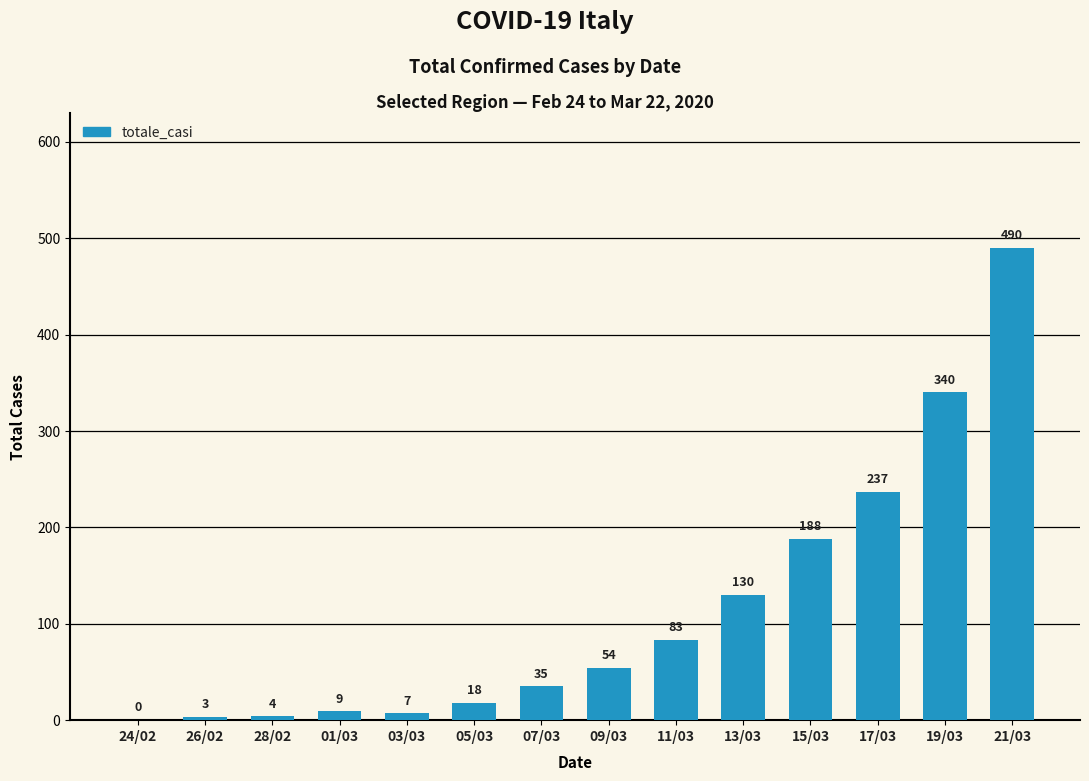

What is the sum of all values?

1598